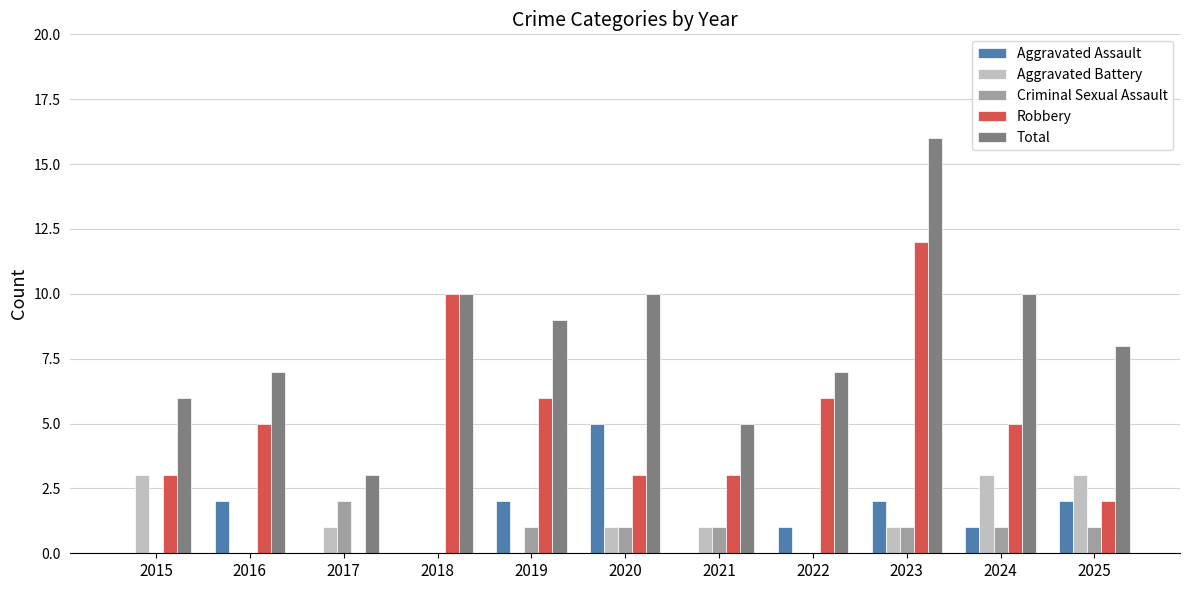

Is the value of Total at 2018 greater than the value of Aggravated Assault at 2021?

Yes